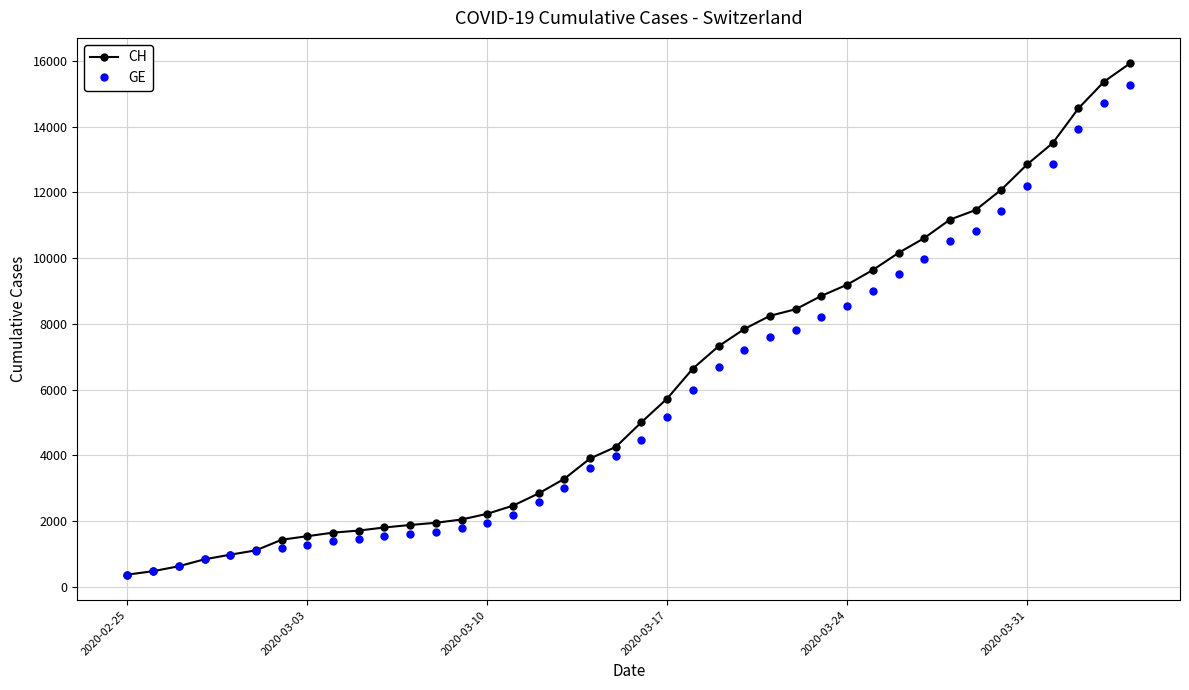

What is the difference between the maximum and second lowest values in the GE series?

14805